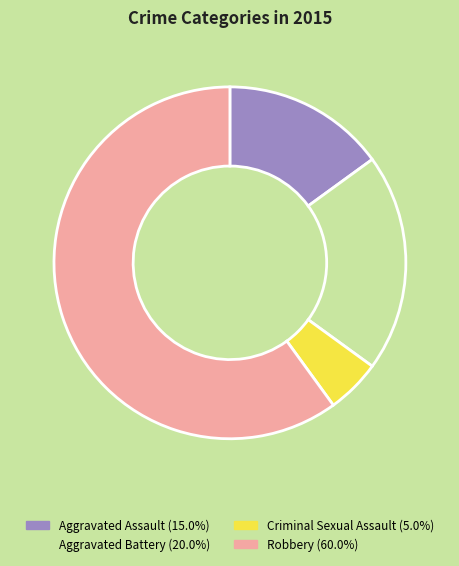

What is the ratio of the value at Aggravated Assault to the value at Criminal Sexual Assault?

3.0